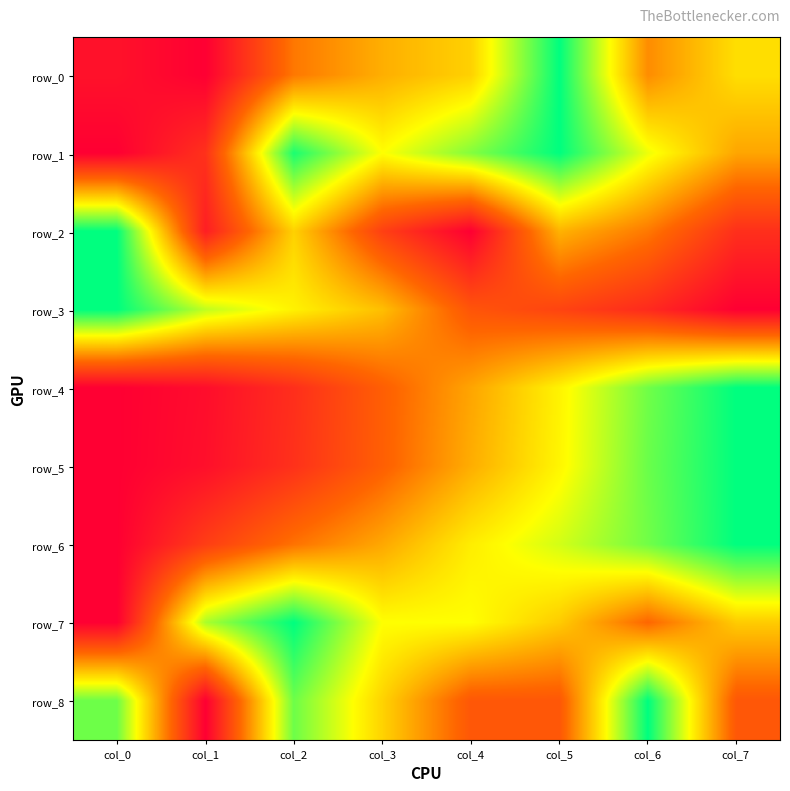

At which label does row_2 reach its minimum?

col_4